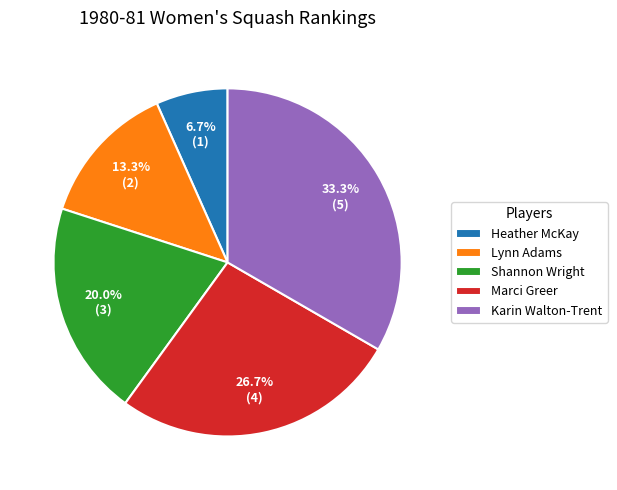

True or false: Shannon Wright accounts for 30% of the total.

False